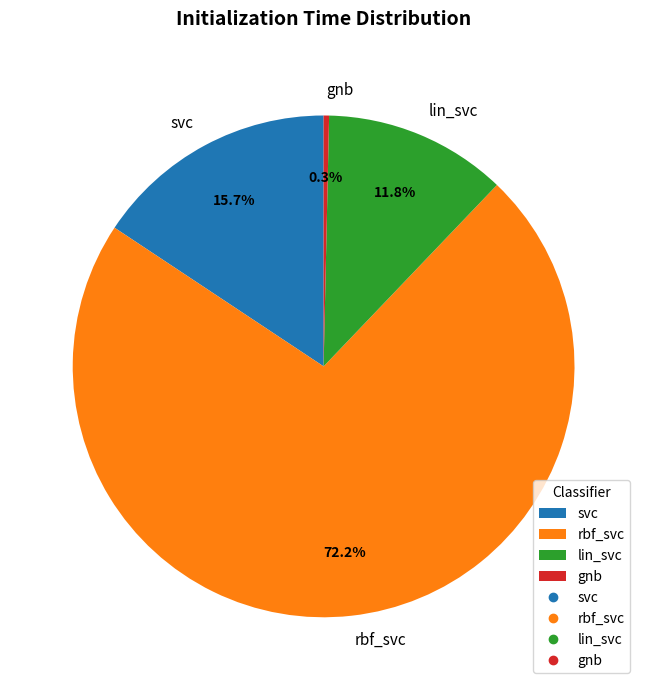

What percentage do svc and gnb together represent?

16.0%